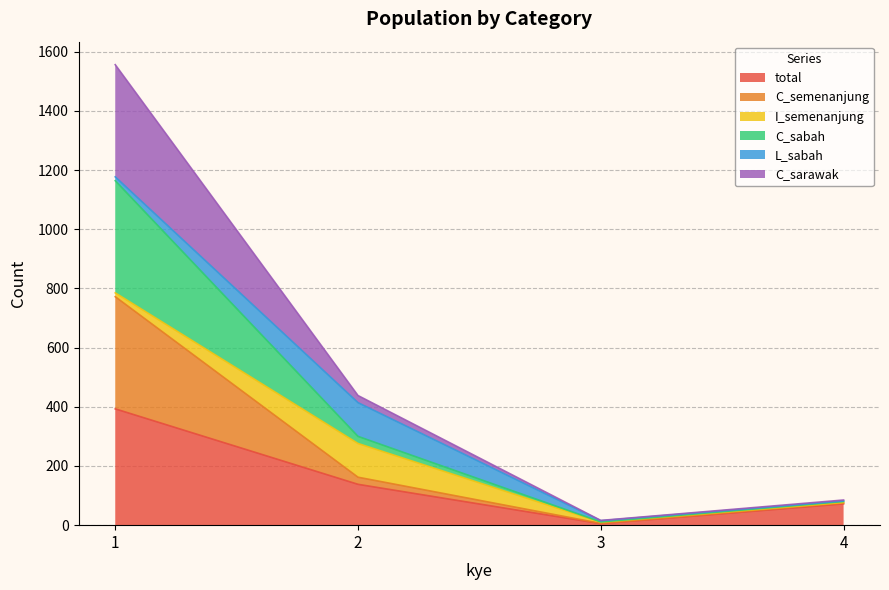

Does the chart display data point markers on the line(s)?

No